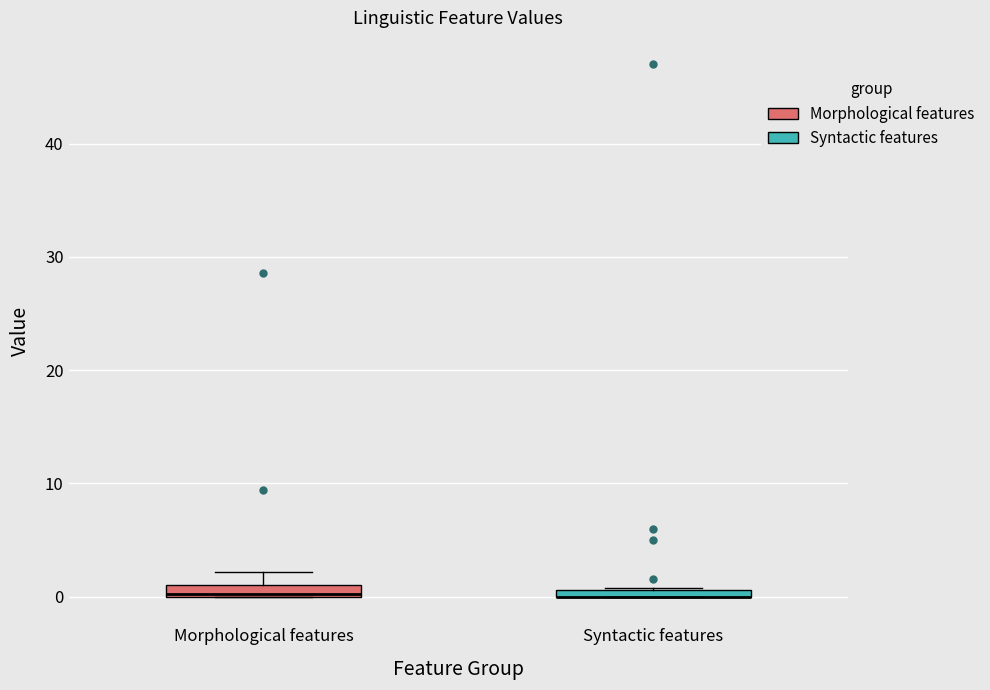

Where is the upper edge of the box for Morphological features on the y-axis? The values are not printed on the chart, so give them approximately, as read against the axis.

1